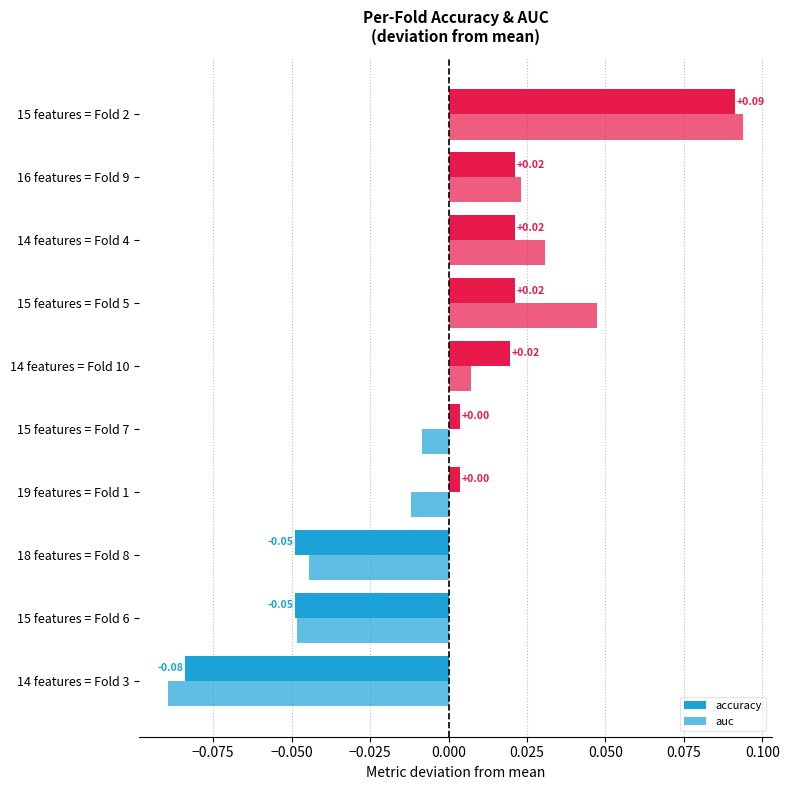

How many categories are shown in the chart?

10